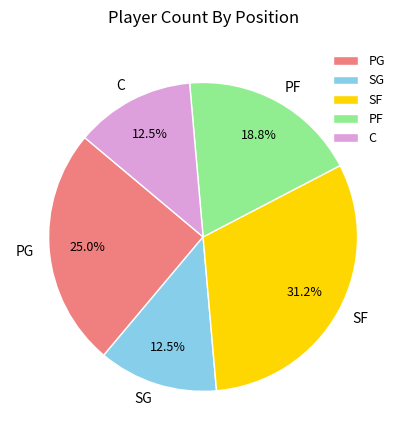

Approximately how many times larger is the value at PF compared to SF?

0.6